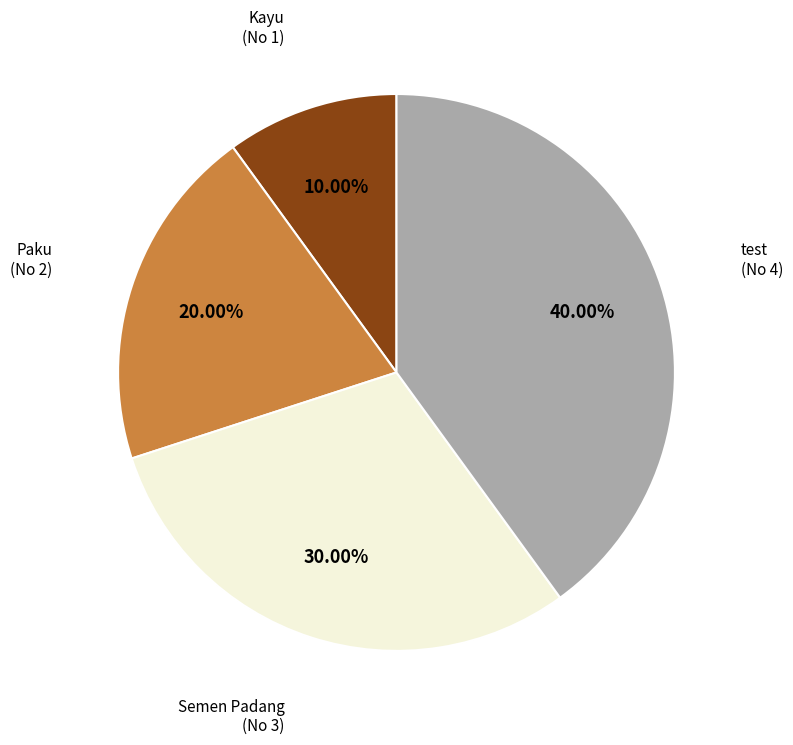

Is there any slice that represents more than half of the pie?

No